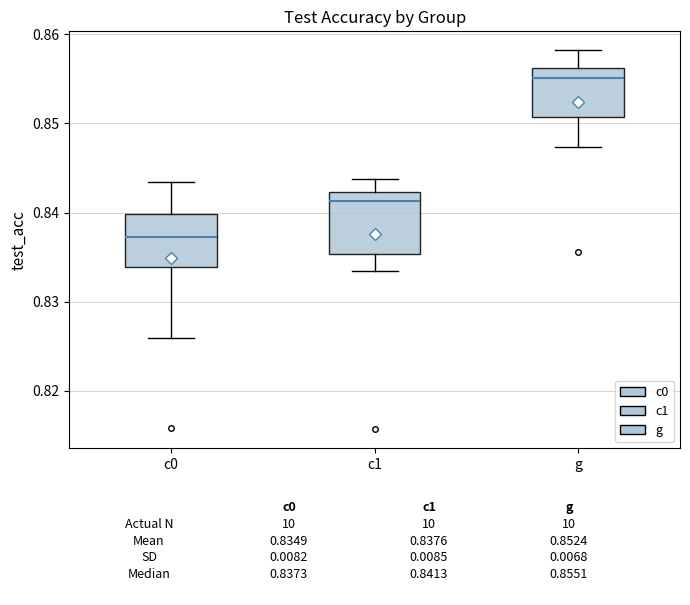

Where does the lower whisker of the box for g end on the y-axis? The values are not printed on the chart, so give them approximately, as read against the axis.

0.847